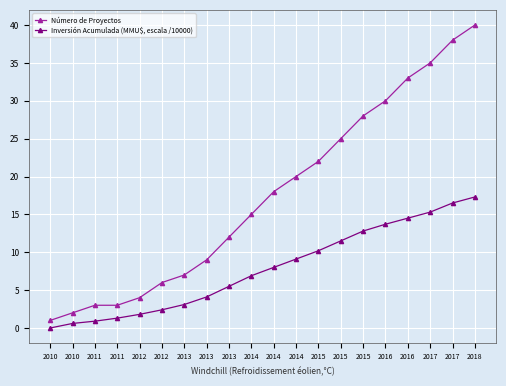

Where is Inversión Acumulada (MMU$, escala /10000) nearest to the value 8?

2014